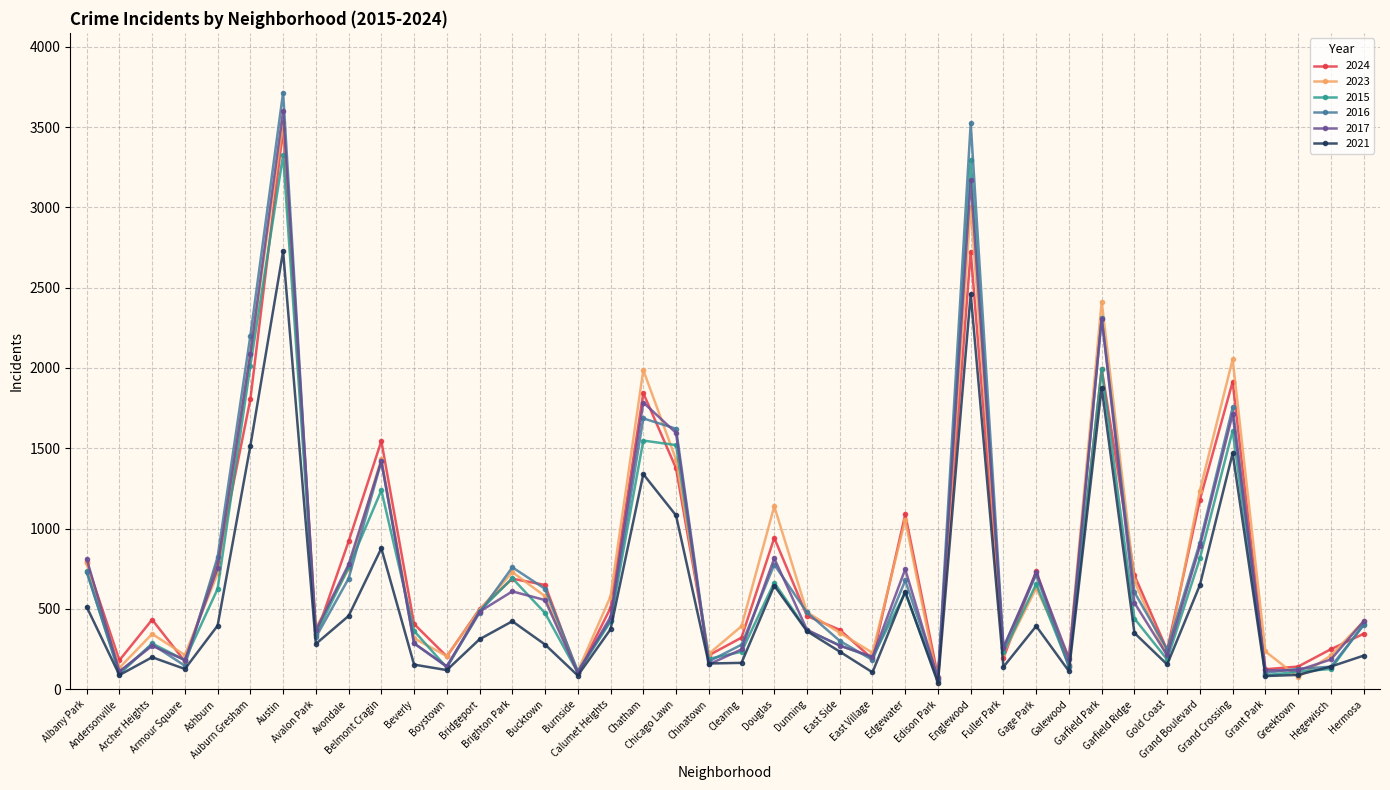

What is the average value of the 2021 series?

545